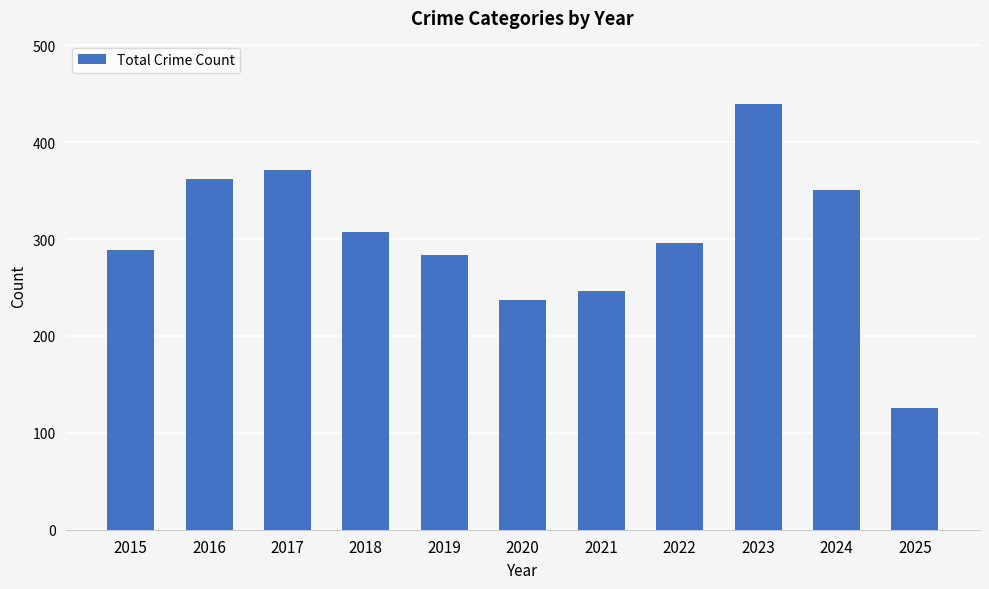

Read the value at 2019, to the nearest 50.

300